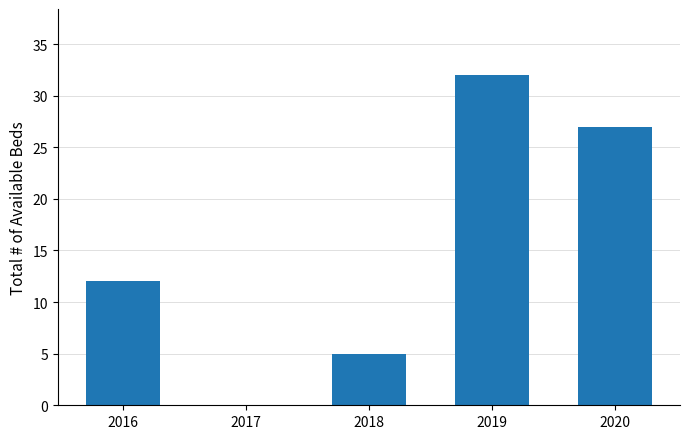

Where is the data nearest to the value 16?

2016